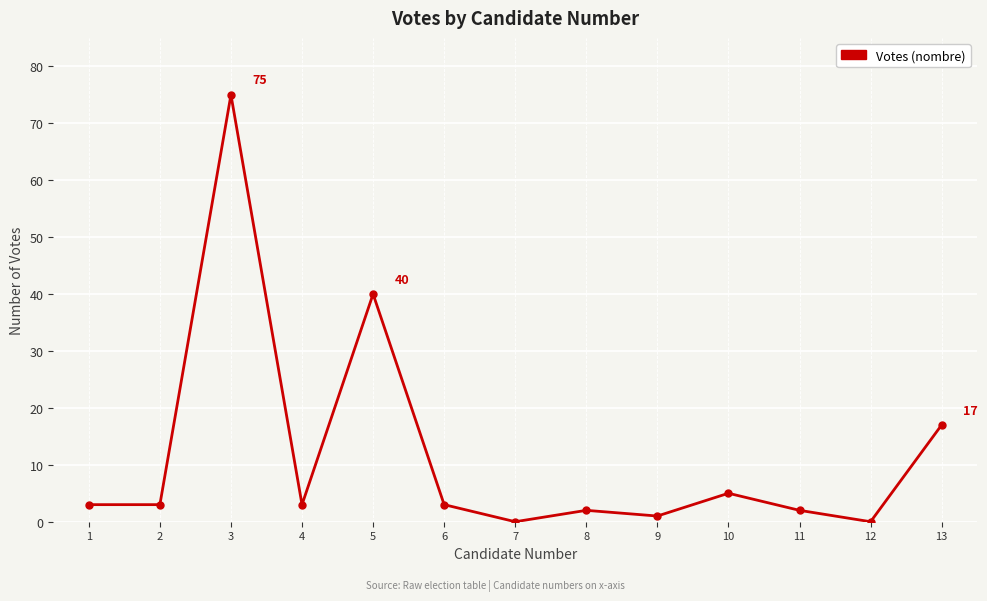

Reading left to right, what are all the values shown in this chart?

1=3	2=3	3=75	4=3	5=40	6=3	7=0	8=2	9=1	10=5	11=2	12=0	13=17